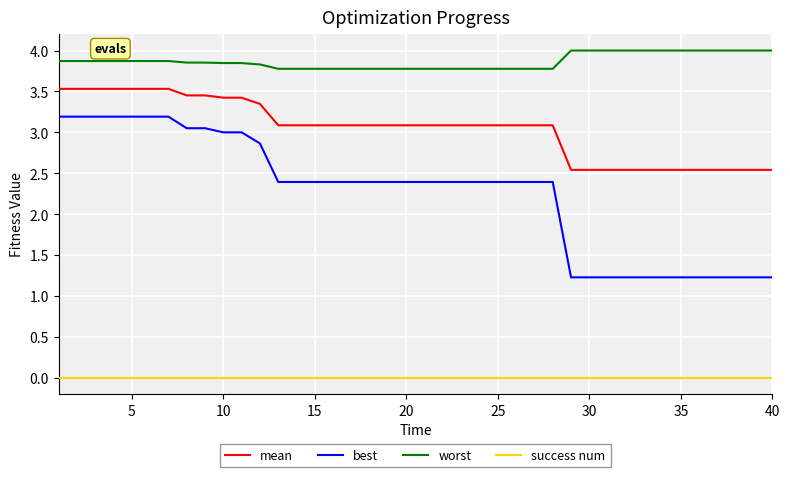

True or false: mean and best cross at least once.

False